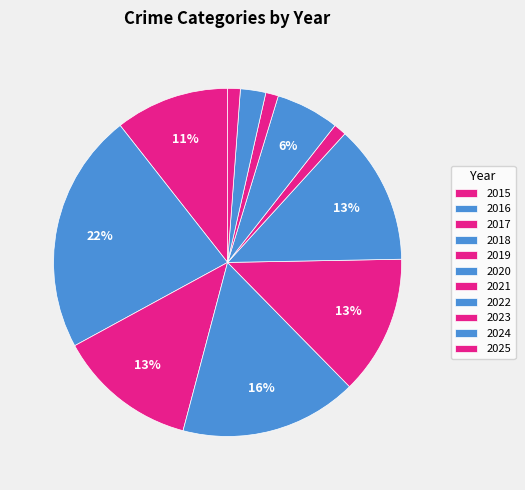

True or false: 2020 accounts for 25% of the total.

False